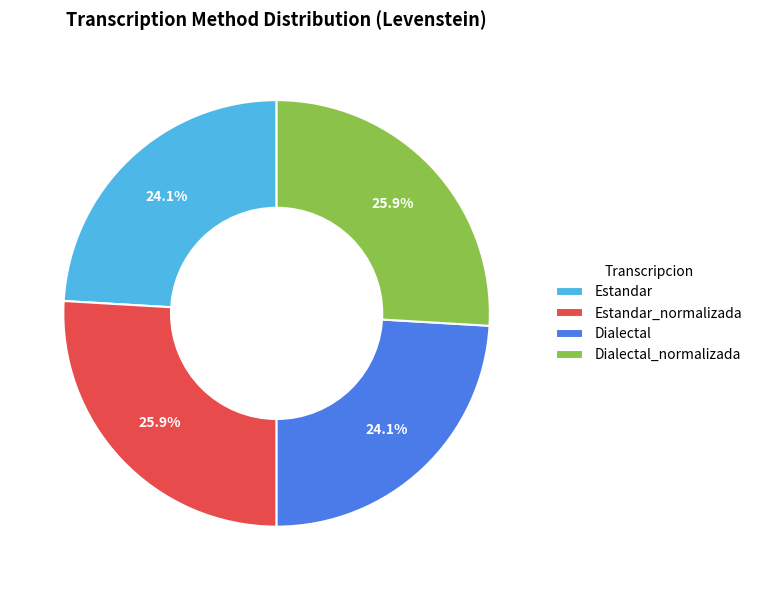

What is the ratio of the value at Estandar to the value at Dialectal_normalizada?

0.9